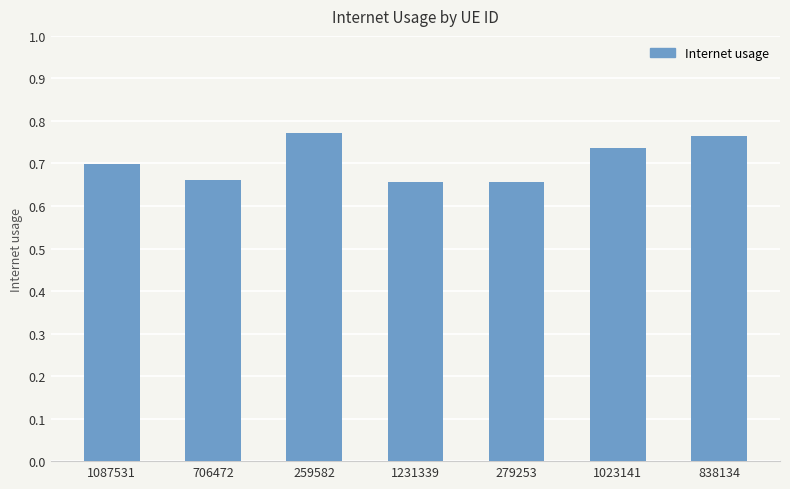

The value at 706472 is 0.7. True or false?

True